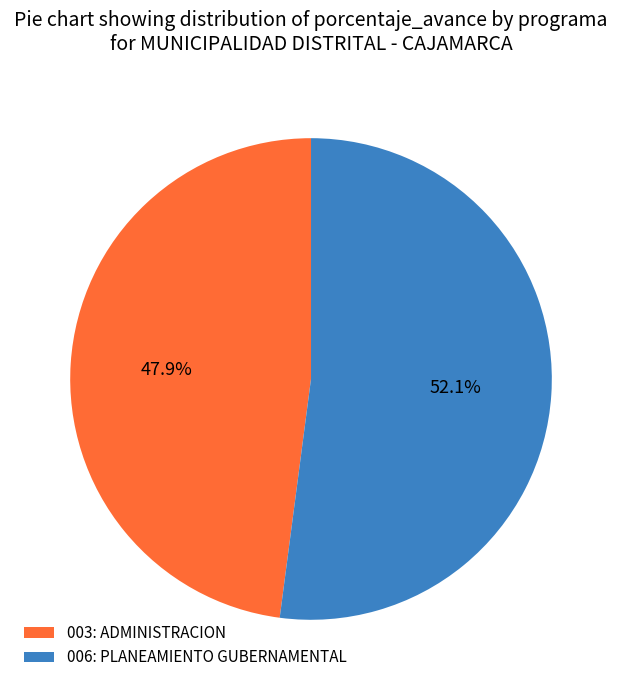

How many slices are in this pie chart?

2